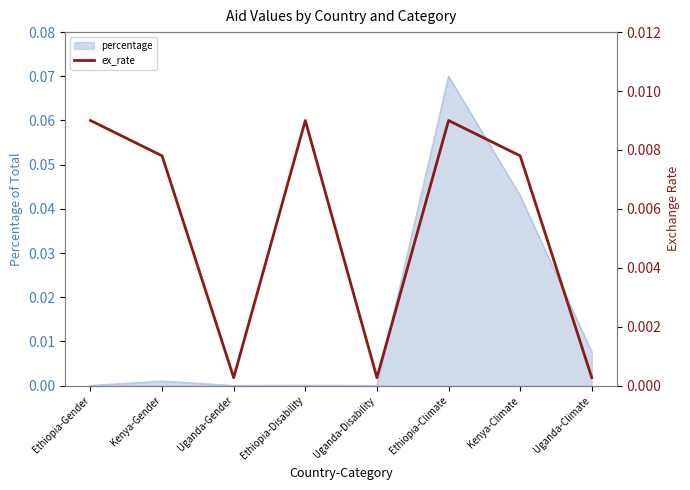

The chart shows a value of 0.0 at Ethiopia-Disability. True or false?

True